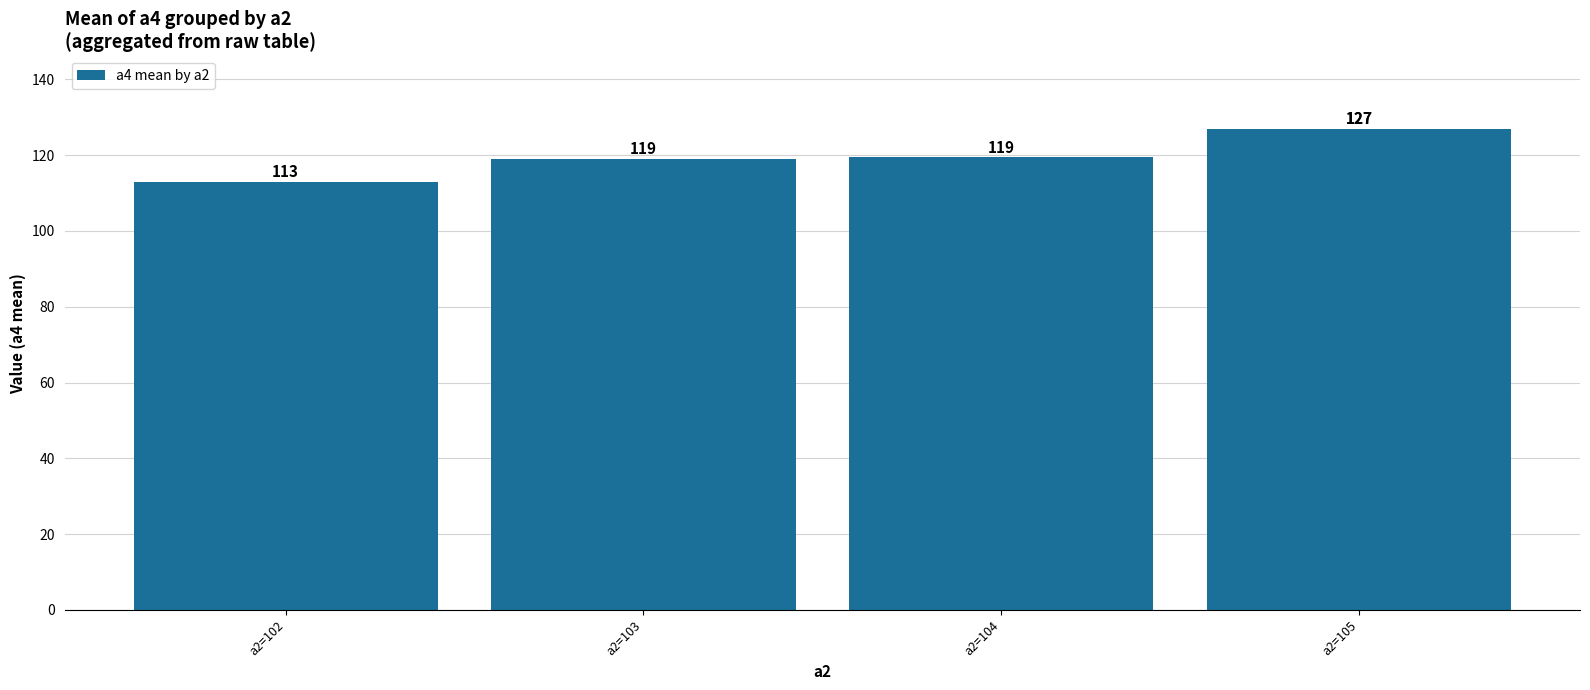

The chart shows a value of 65.1 at a2=103. True or false?

False